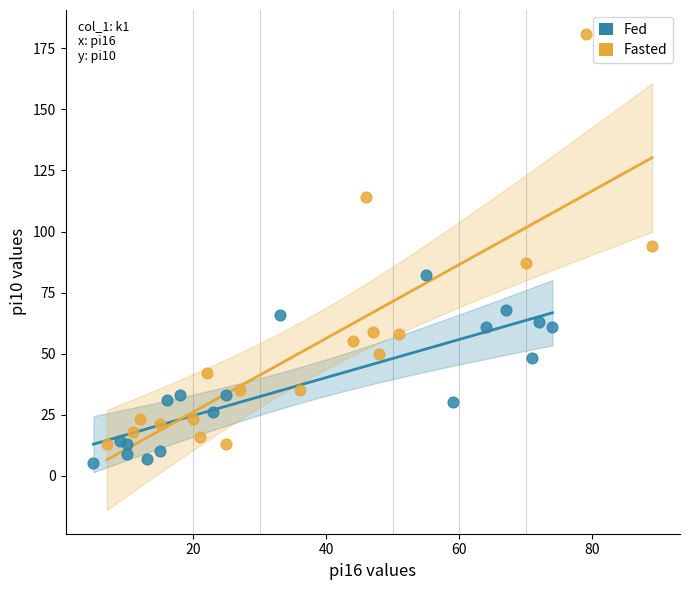

Which series has the widest spread of Y values?

Fasted